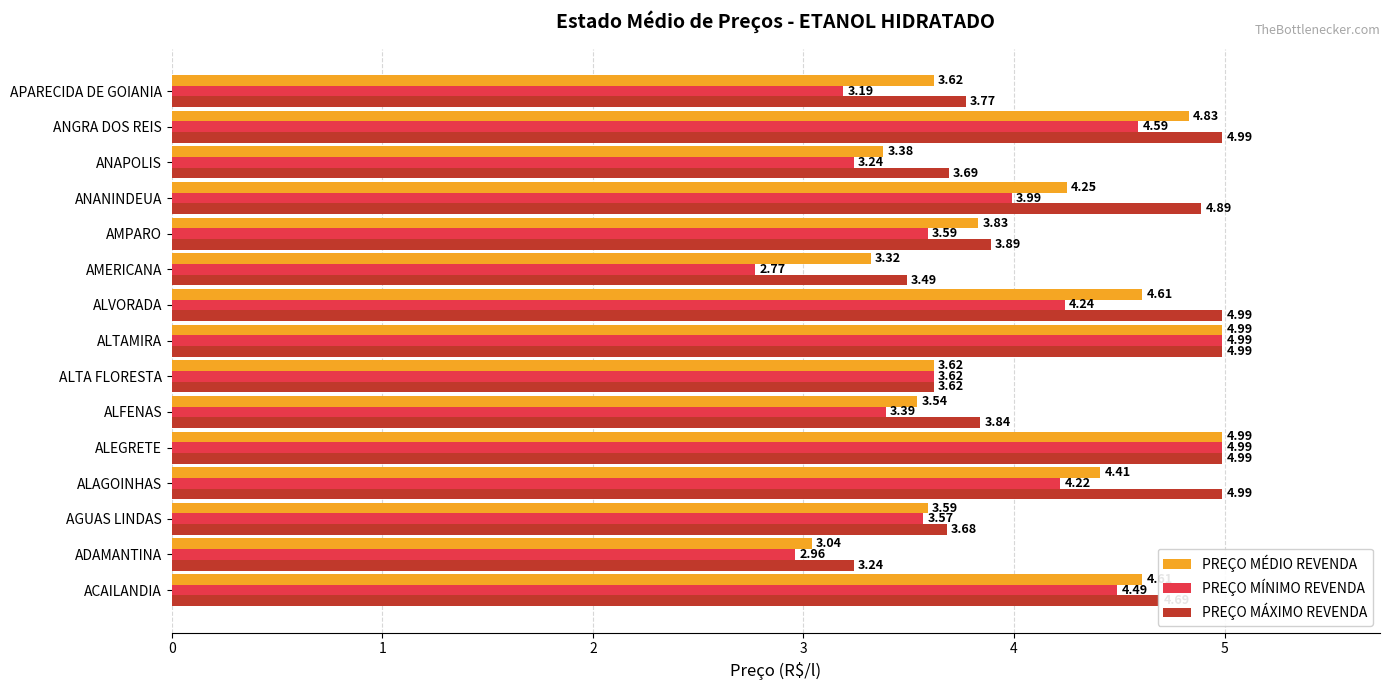

At how many categories does at least one series exceed 4?

7